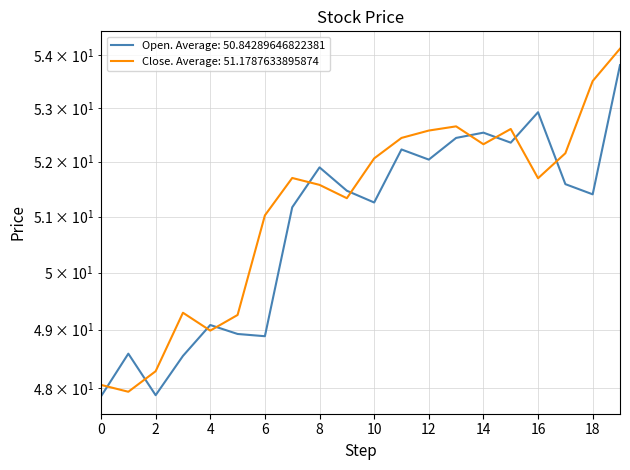

List the series in order of their peak value, highest first.

Close, Open